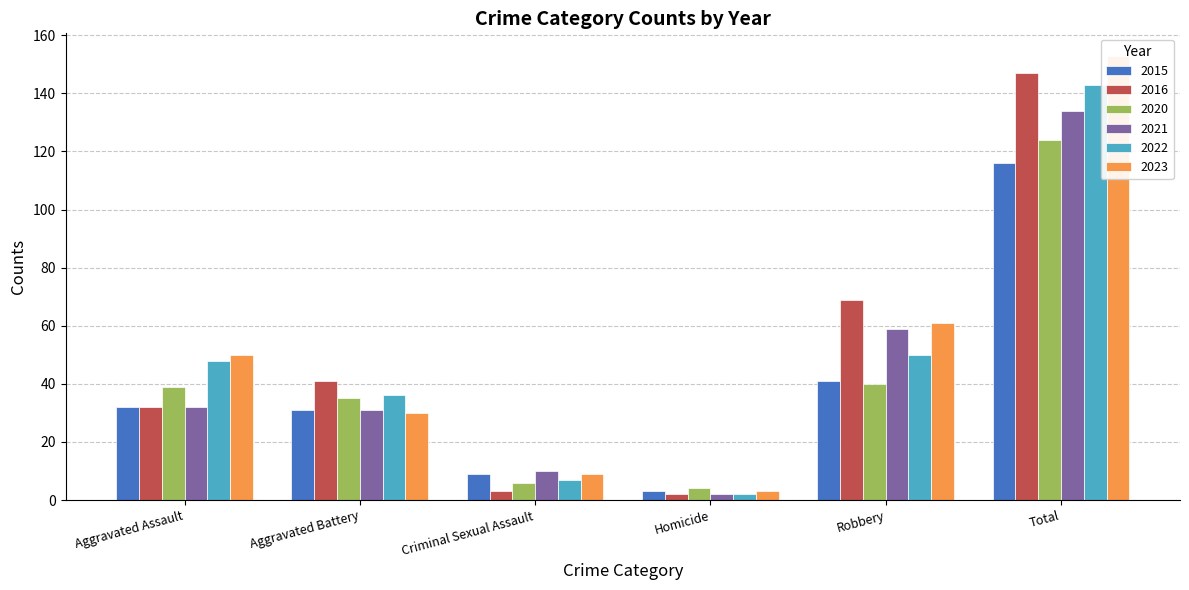

What is the label of the 6th bar from the right?

Aggravated Assault